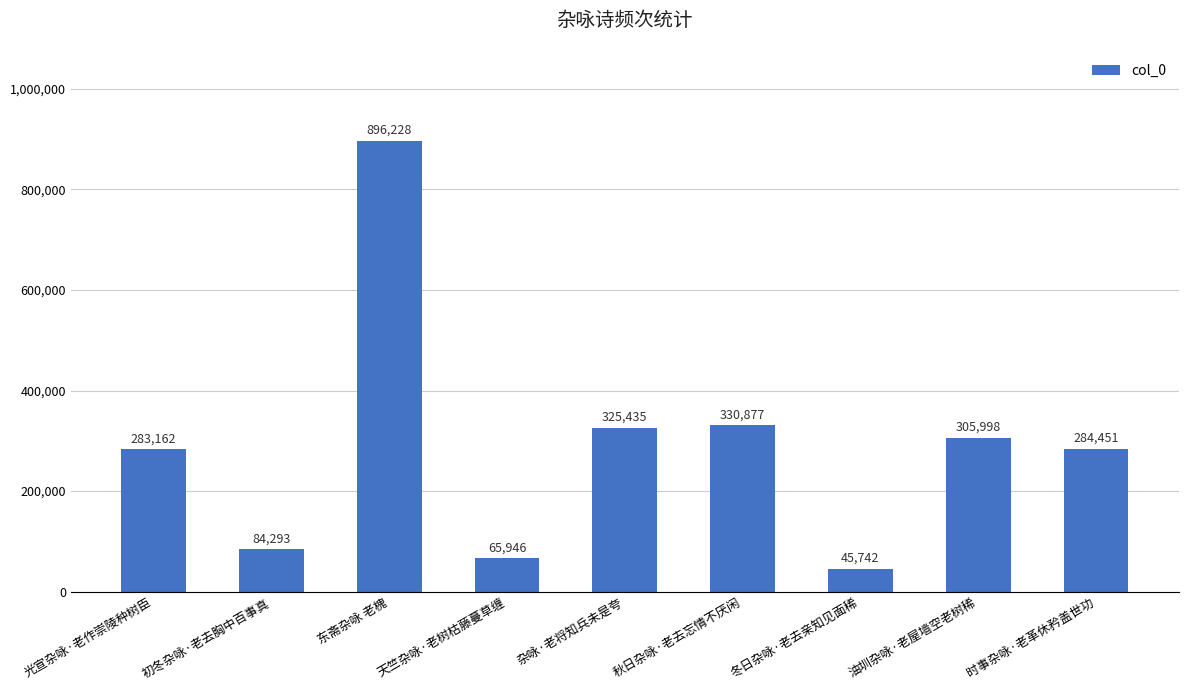

What is the sum of all values?

2622132